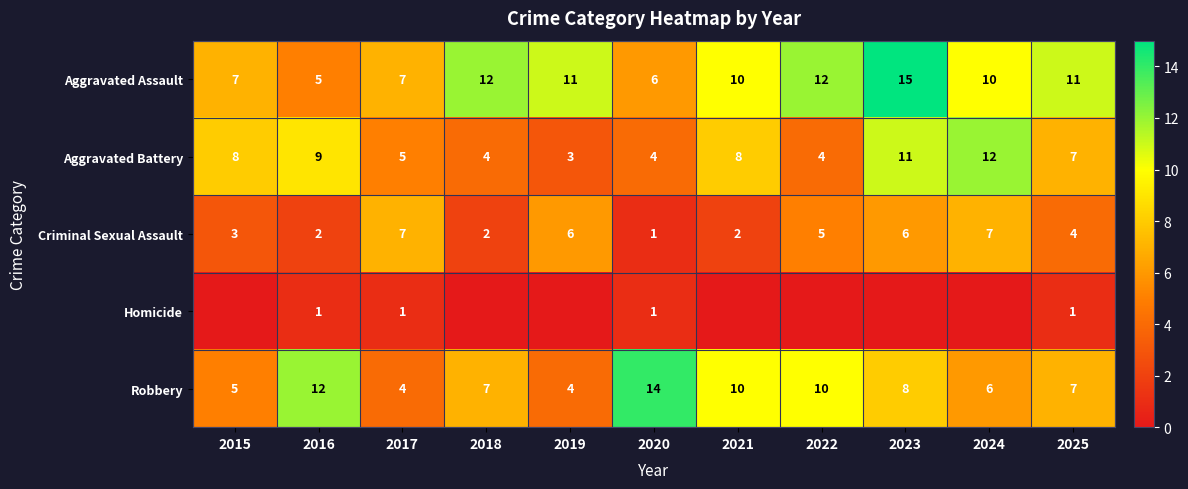

What is the greatest value displayed?

15